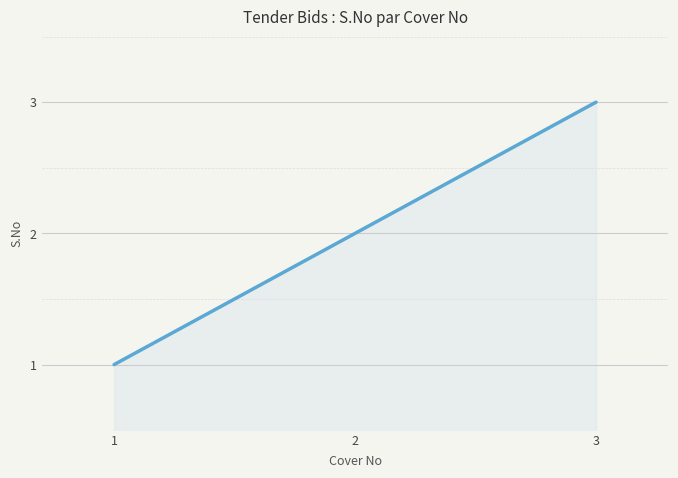

What is the change in value from 1 to 2?

+1